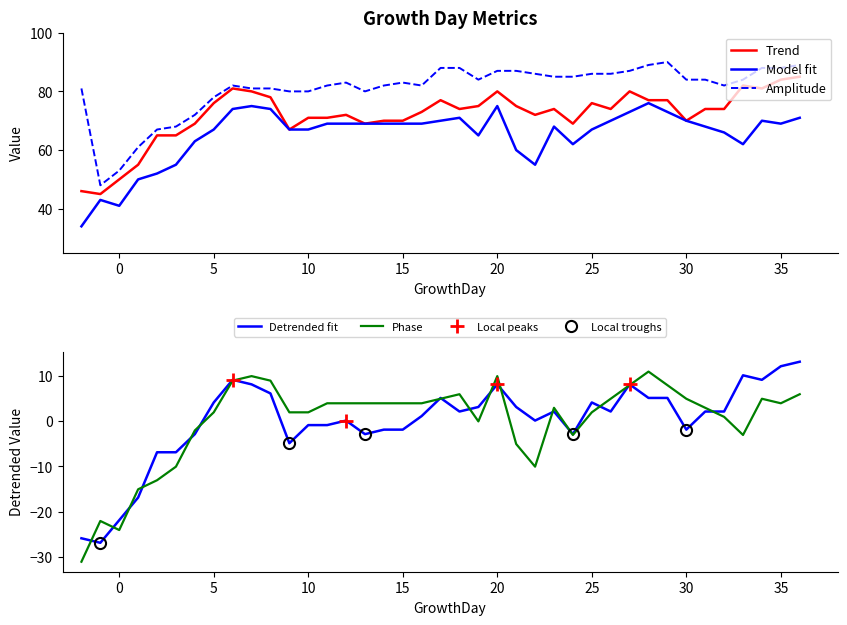

The Phase series shows 1.9 at 25. True or false?

True